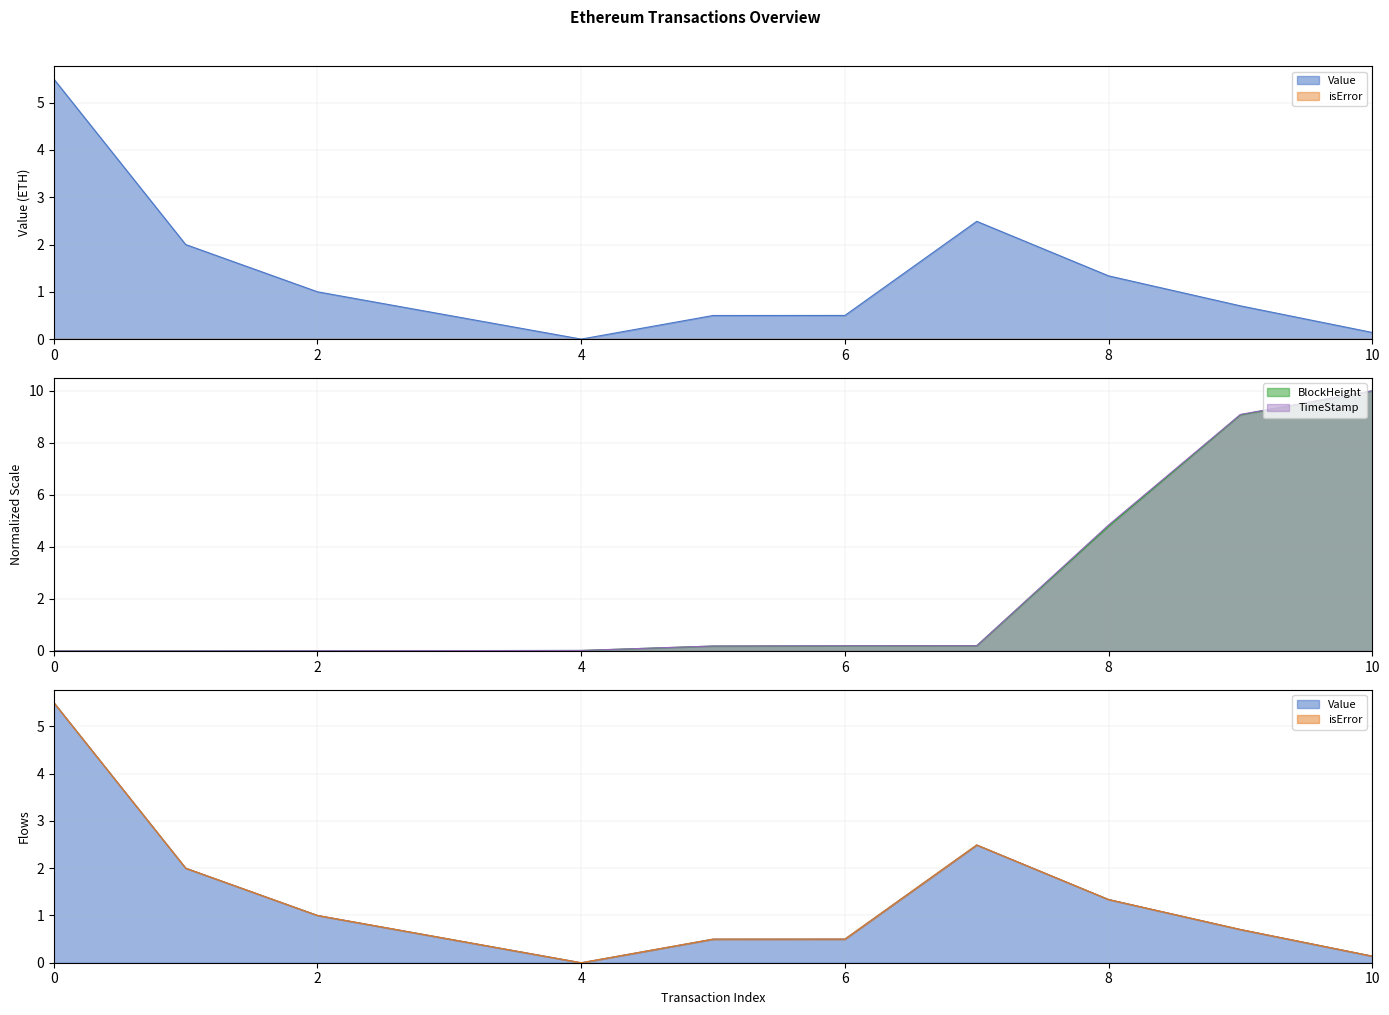

What is the approximate value at 0?

5.5